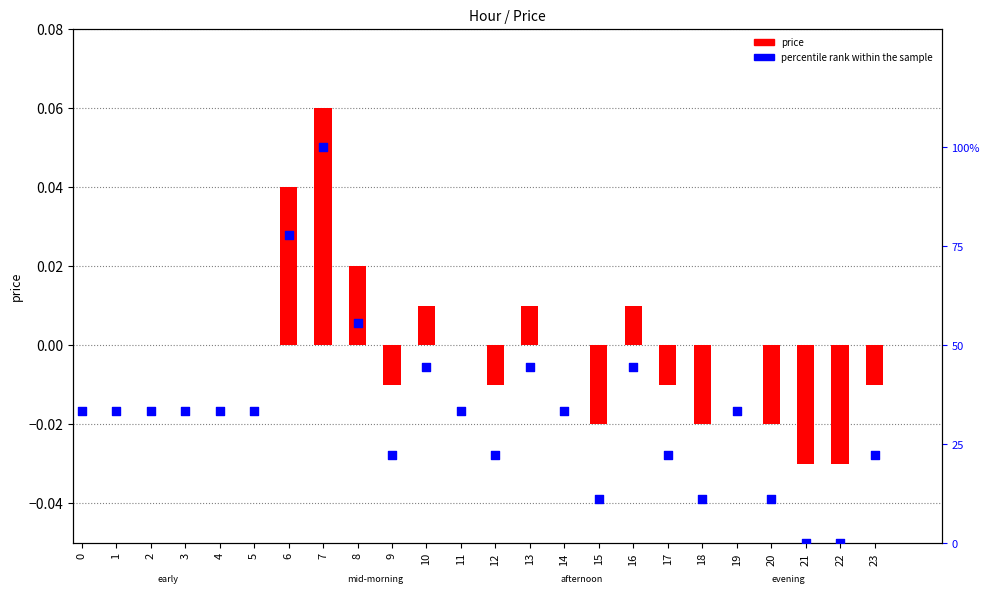

Which series has the largest Y range (max minus min)?

percentile rank within the sample